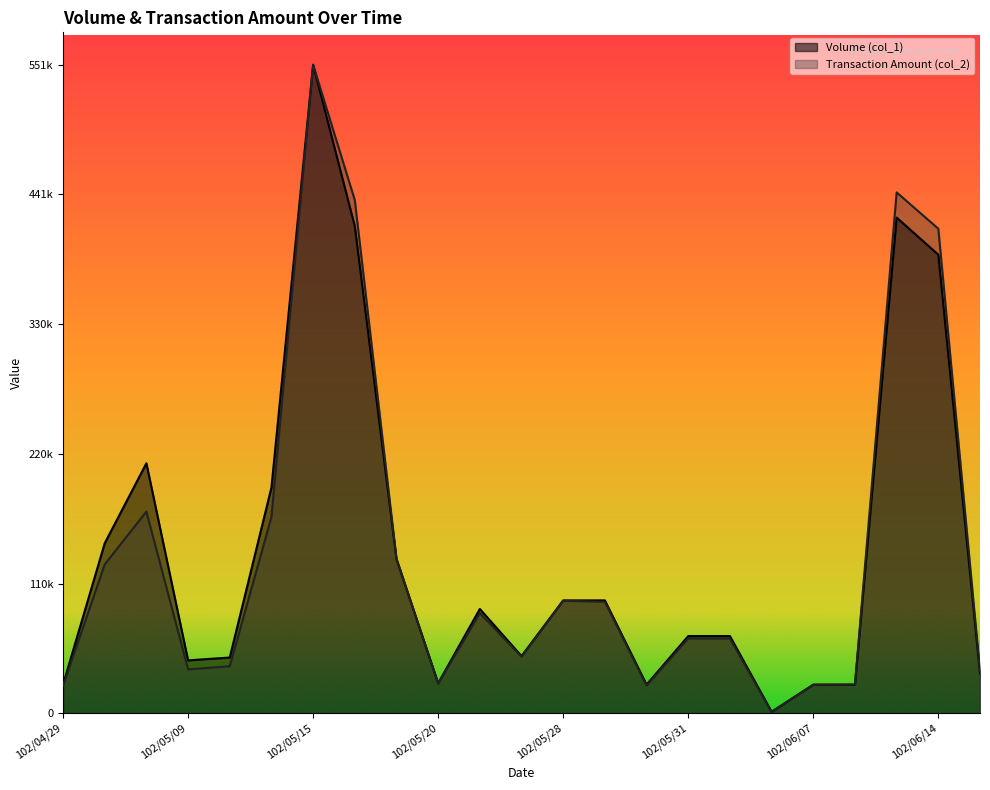

What are all the series names shown in the legend?

Volume (col_1), Transaction Amount (col_2)